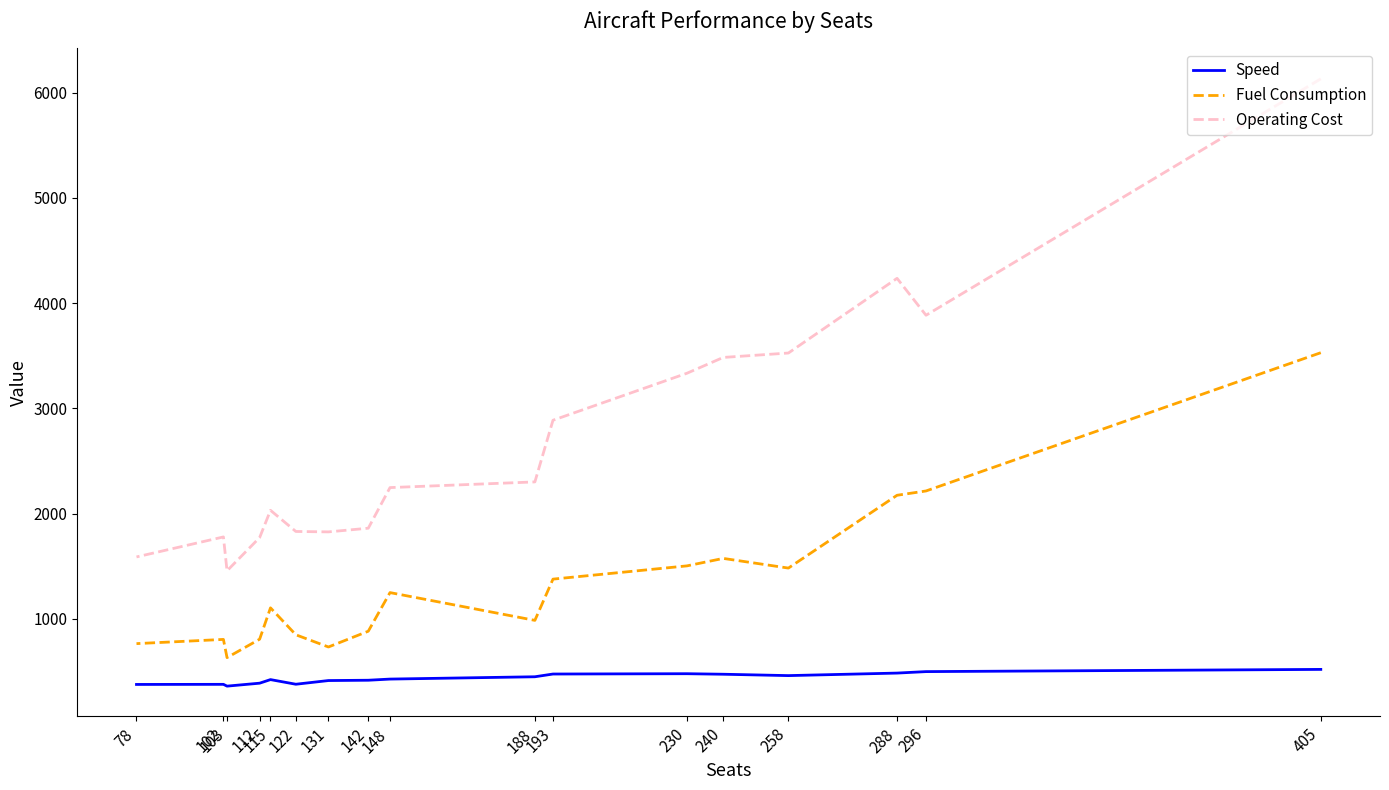

How many series are shown in this chart?

3